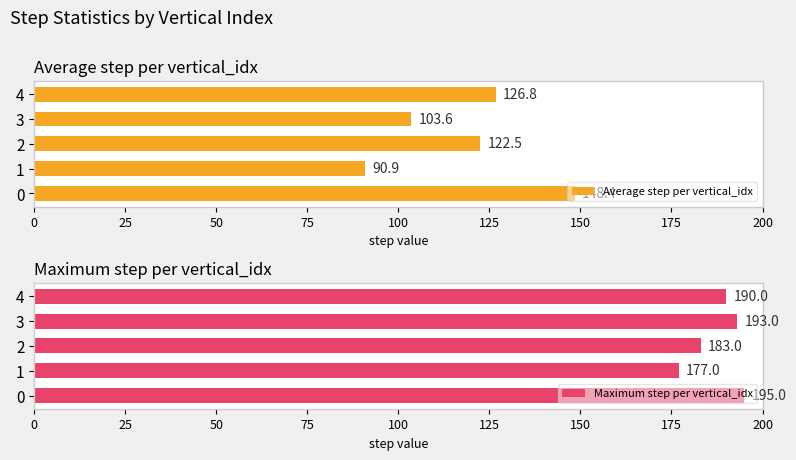

The value of Maximum step per vertical_idx at 3 is 193. True or false?

True